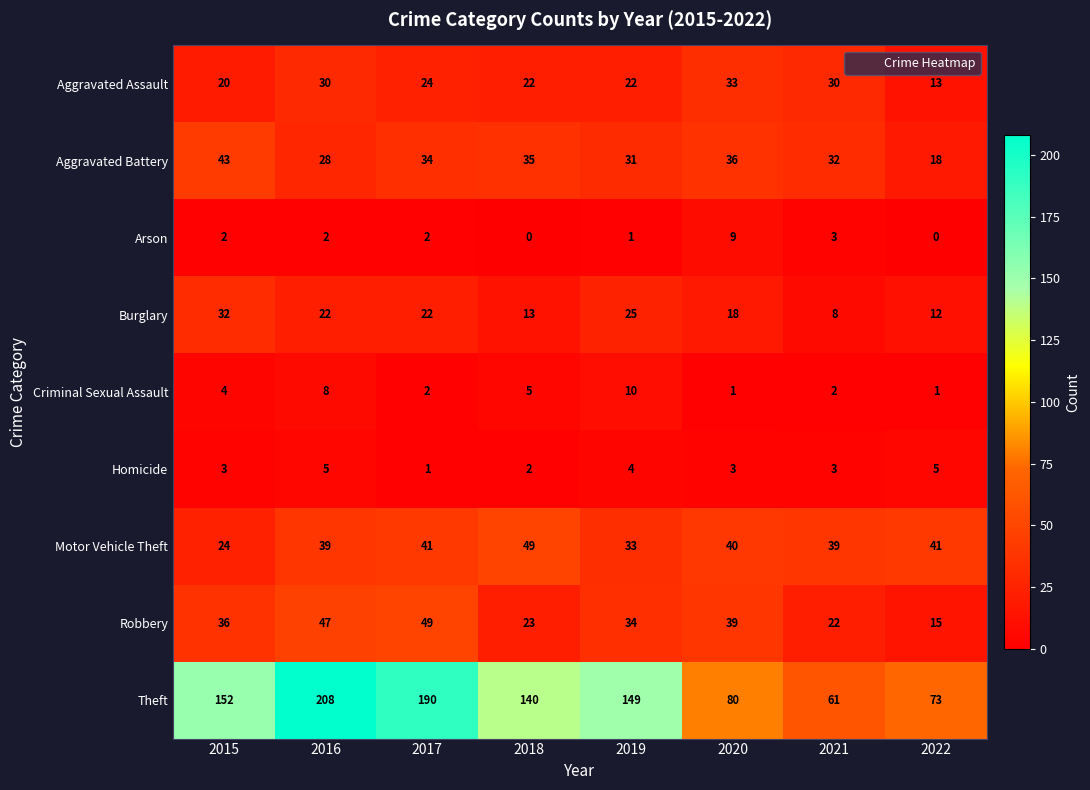

What is the difference between the Aggravated Assault values at 2017 and 2016?

6